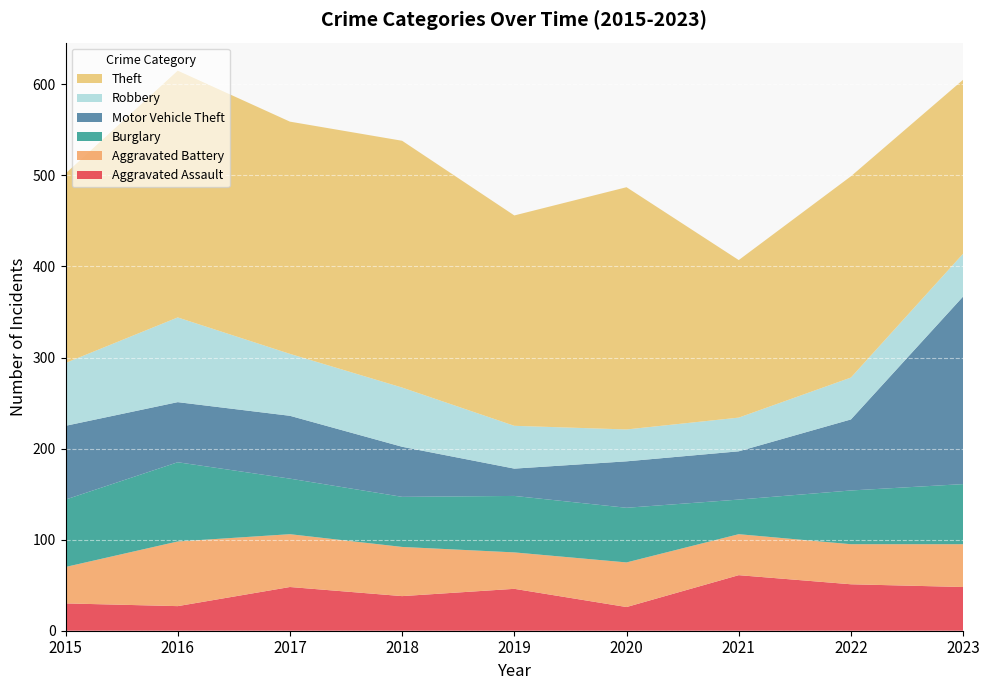

Reading left to right, extract all data points from this chart.

Aggravated Assault: 30	27	48	38	46	26	61	51	48
Aggravated Battery: 40	71	58	54	40	49	45	44	47
Burglary: 74	87	61	55	62	60	38	59	66
Motor Vehicle Theft: 81	66	69	55	30	51	53	78	206
Robbery: 69	93	68	65	47	35	37	46	47
Theft: 208	271	255	271	231	266	173	221	191